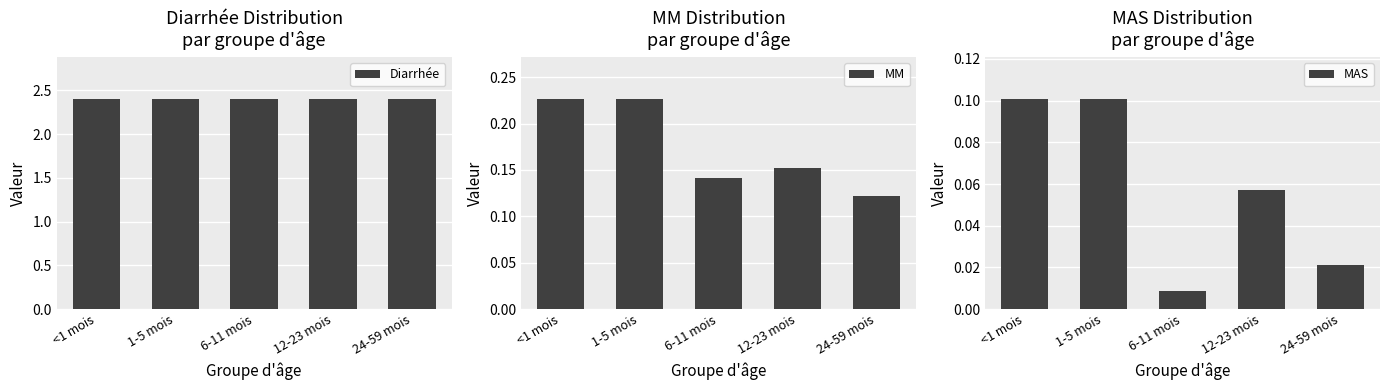

The value of MM at <1 mois is 0.2. True or false?

True